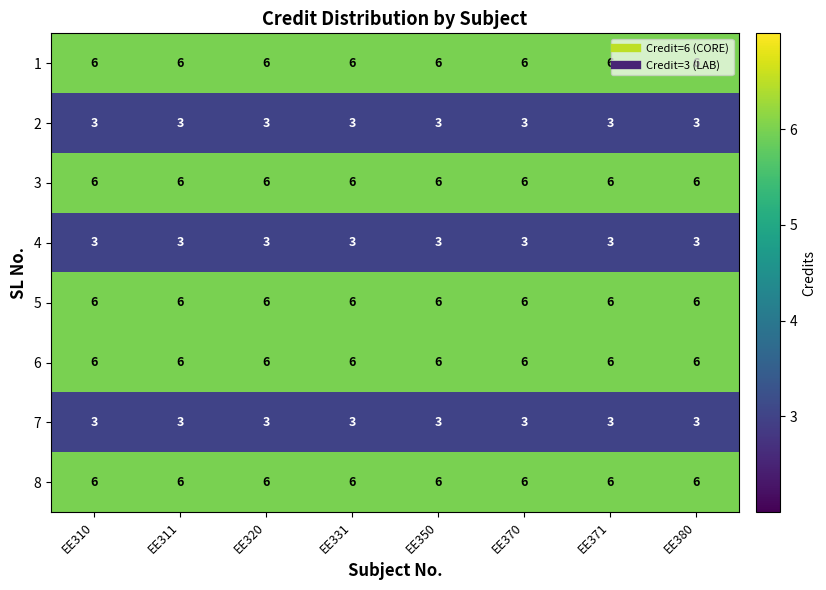

What is the sum of all 7 values?

24